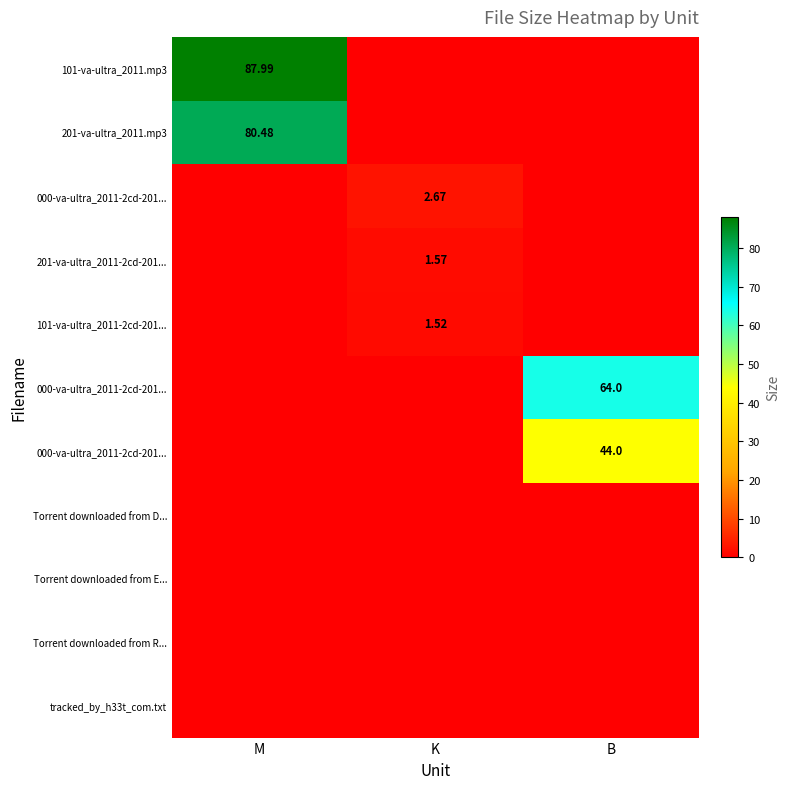

Between K and B, which is larger?

K